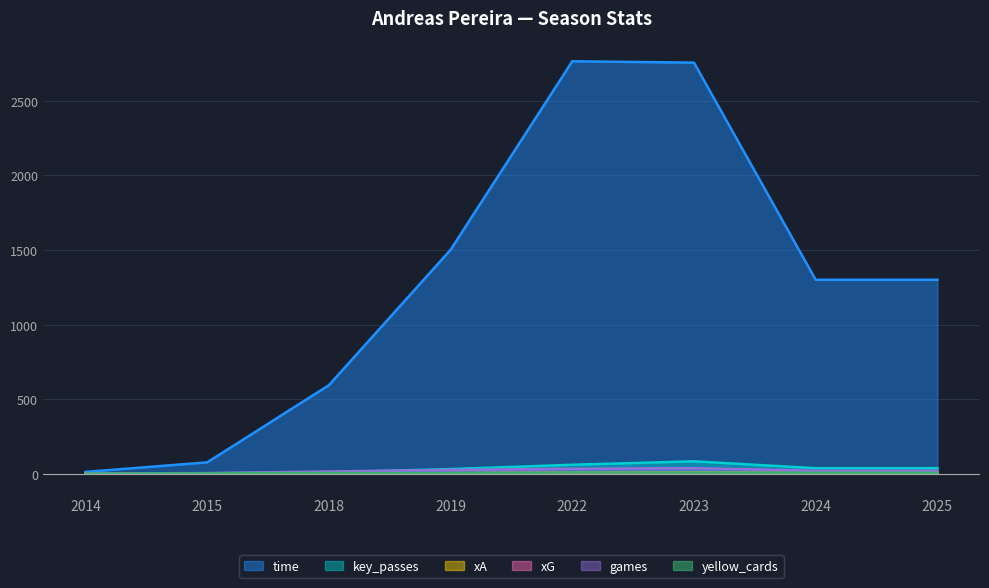

Which label corresponds to the largest value in the chart?

2022